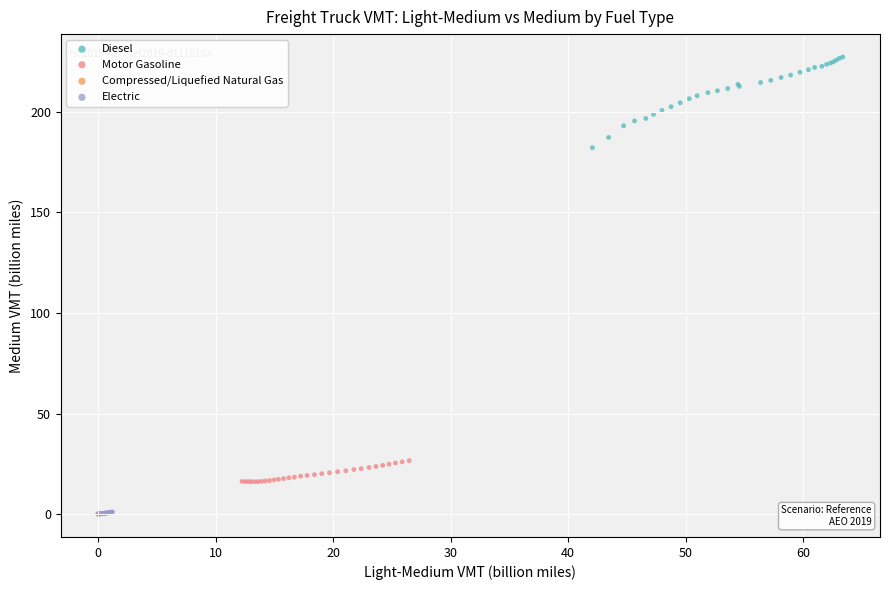

Which series reaches the maximum Y coordinate?

Diesel